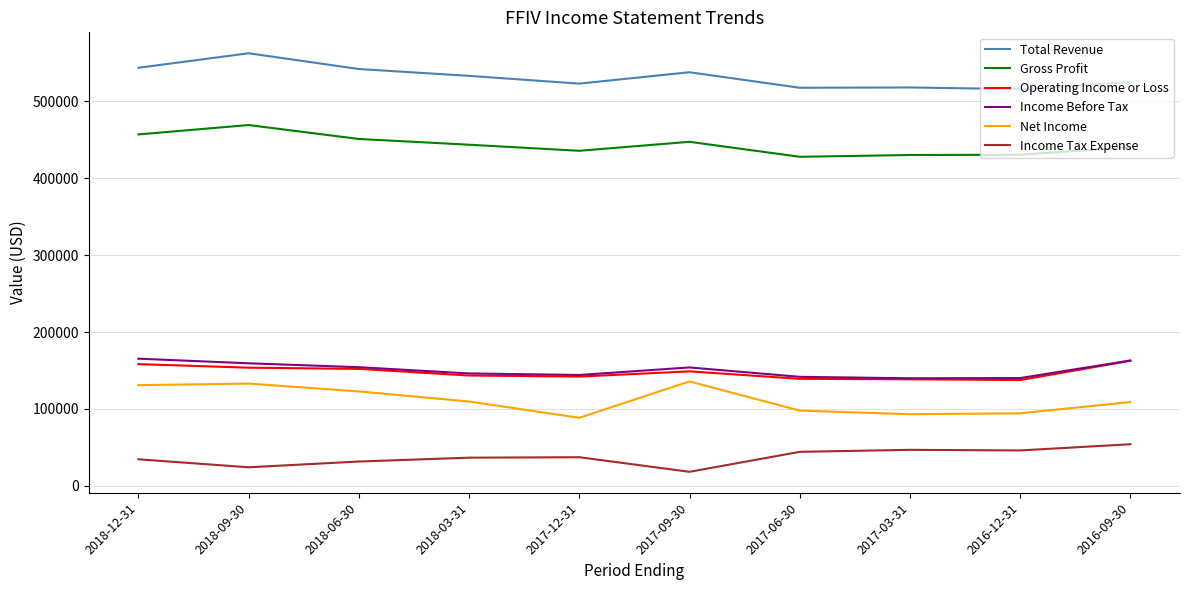

Read the Operating Income or Loss value at 2018-06-30, to the nearest 100.

152000